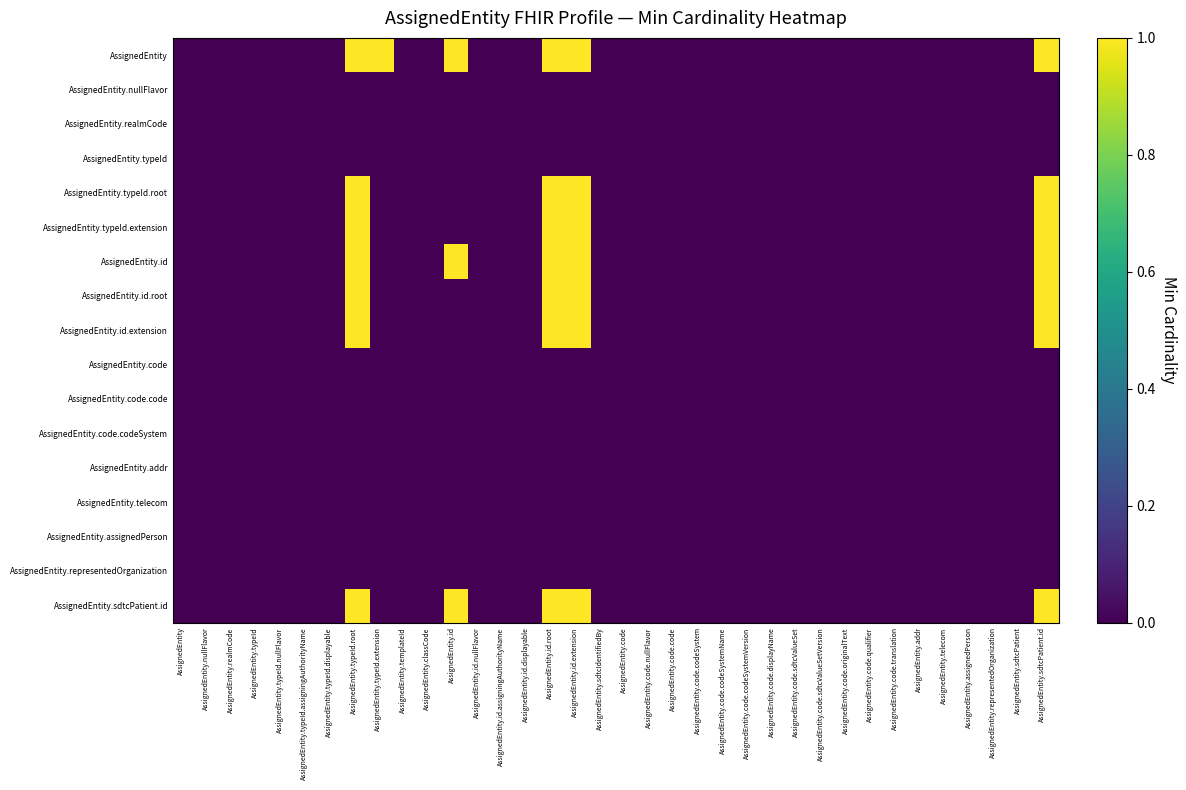

Rank the series at AssignedEntity.code.nullFlavor from lowest to highest value.

AssignedEntity, AssignedEntity.nullFlavor, AssignedEntity.realmCode, AssignedEntity.typeId, AssignedEntity.typeId.root, AssignedEntity.typeId.extension, AssignedEntity.id, AssignedEntity.id.root, AssignedEntity.id.extension, AssignedEntity.code, AssignedEntity.code.code, AssignedEntity.code.codeSystem, AssignedEntity.addr, AssignedEntity.telecom, AssignedEntity.assignedPerson, AssignedEntity.representedOrganization, AssignedEntity.sdtcPatient.id